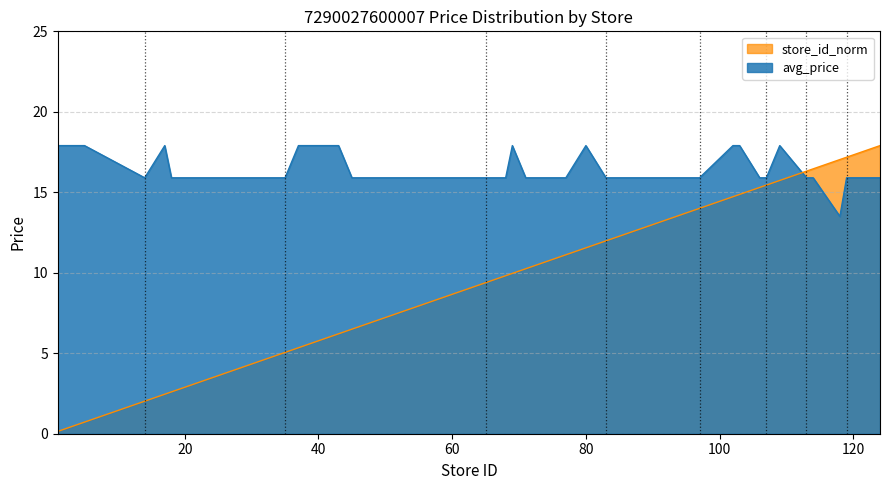

How many intersections are there between avg_price and store_id_norm?

1